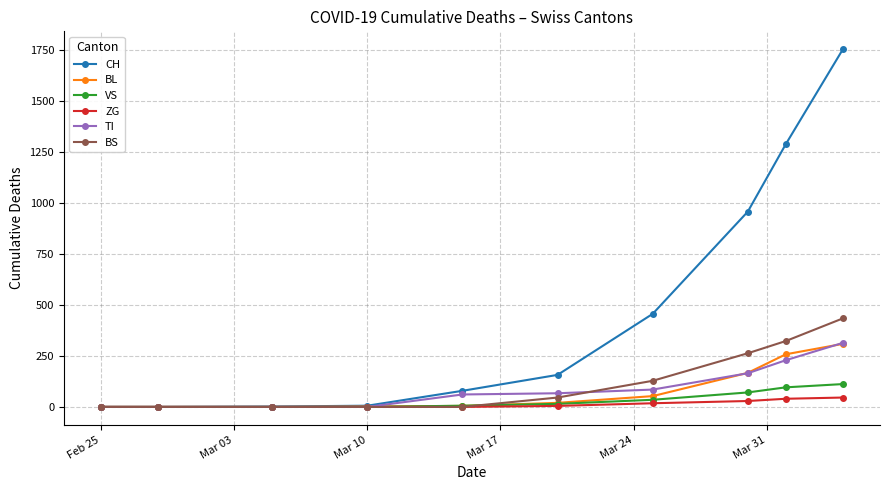

Which series has the widest spread of values?

CH